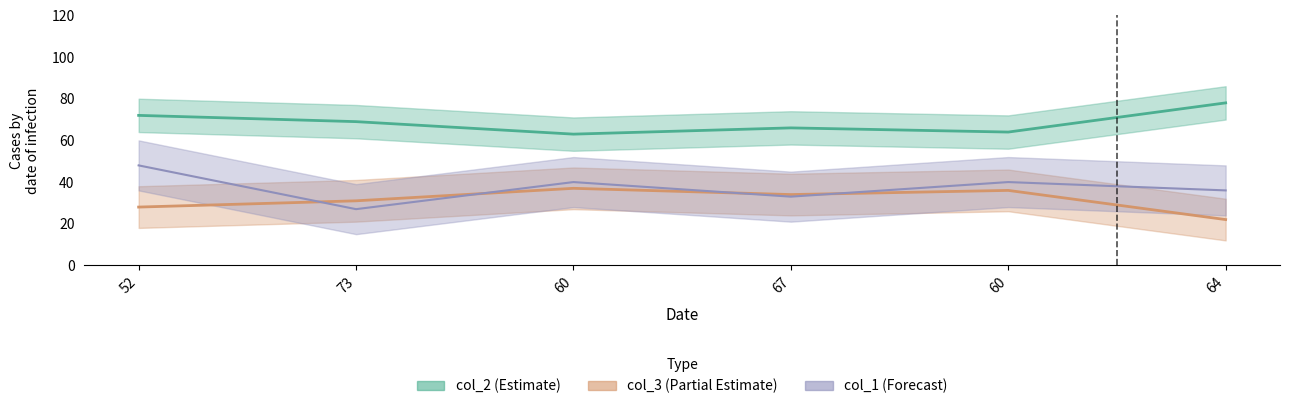

Which series has the largest range (max minus min)?

col_1